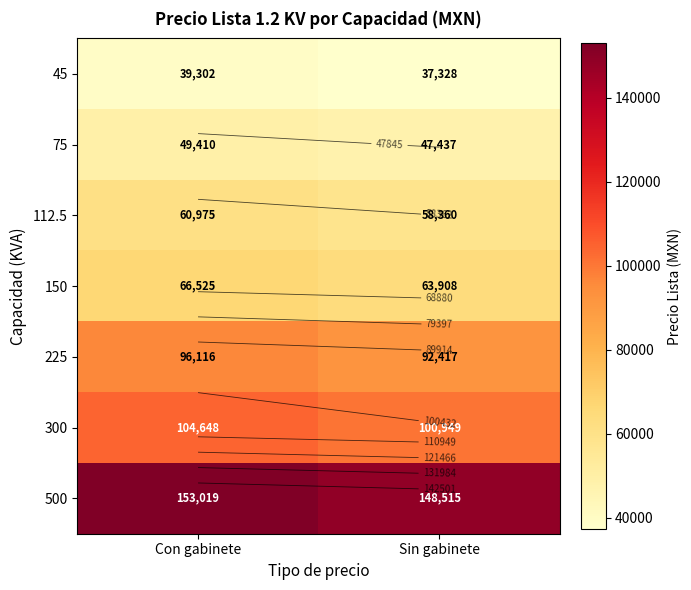

What is the minimum value for 150?

63908